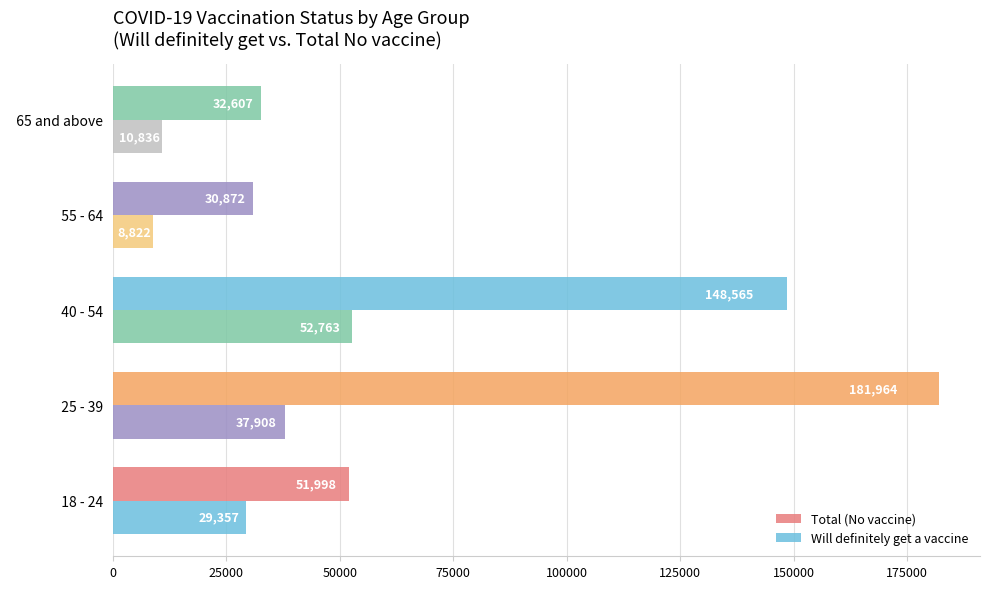

Count the number of data series in this chart.

2